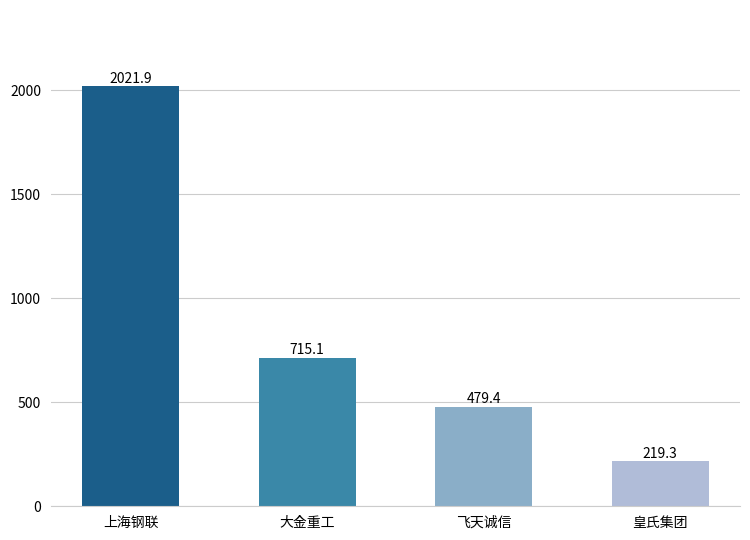

Where does the data first go above 715?

上海钢联